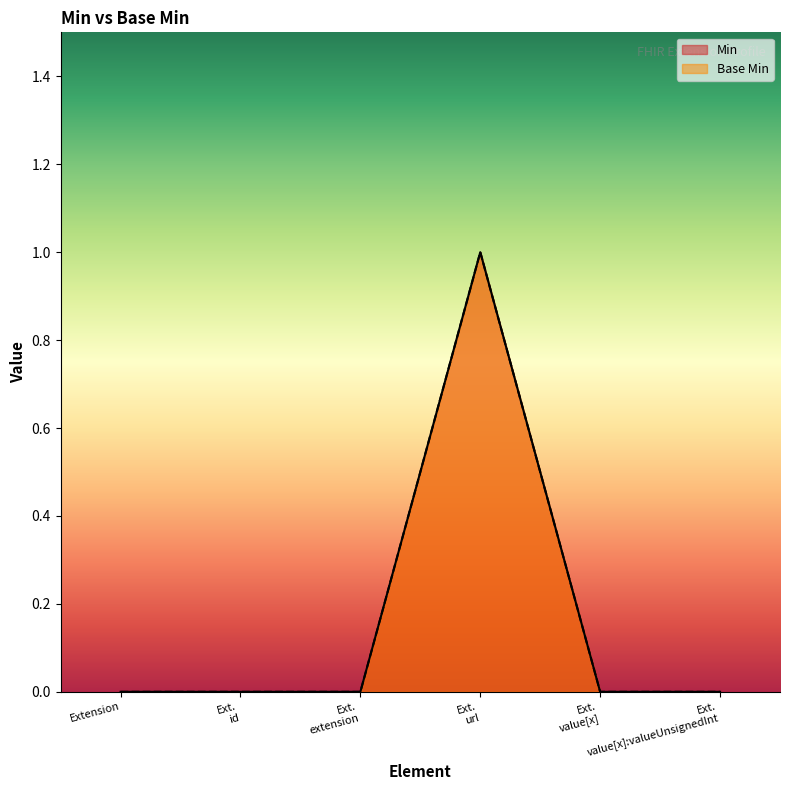

Where is the first local maximum for Min?

Ext. url